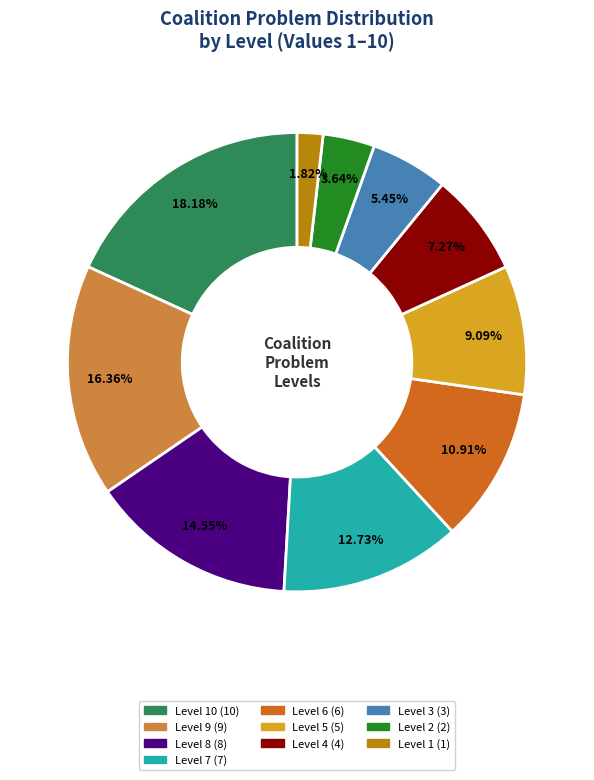

How many segments does this pie chart have?

10